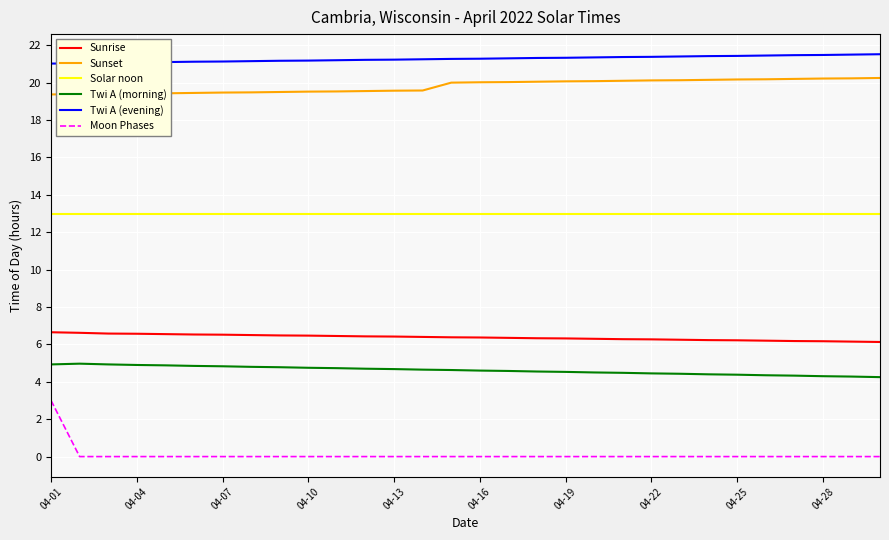

What is the maximum value shown in the chart?

21.5